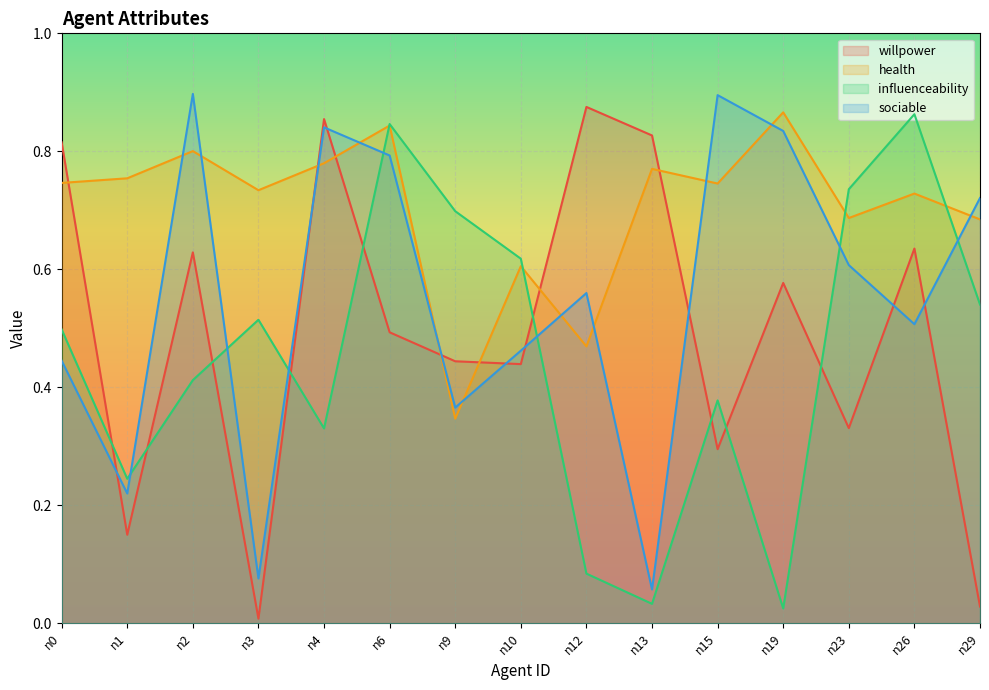

Reading left to right, what are all the values shown in this chart?

willpower: 0.8	0.1	0.6	0.0	0.9	0.5	0.4	0.4	0.9	0.8	0.3	0.6	0.3	0.6	0.0
health: 0.7	0.8	0.8	0.7	0.8	0.8	0.3	0.6	0.5	0.8	0.7	0.9	0.7	0.7	0.7
influenceability: 0.5	0.2	0.4	0.5	0.3	0.8	0.7	0.6	0.1	0.0	0.4	0.0	0.7	0.9	0.5
sociable: 0.4	0.2	0.9	0.1	0.8	0.8	0.4	0.5	0.6	0.1	0.9	0.8	0.6	0.5	0.7